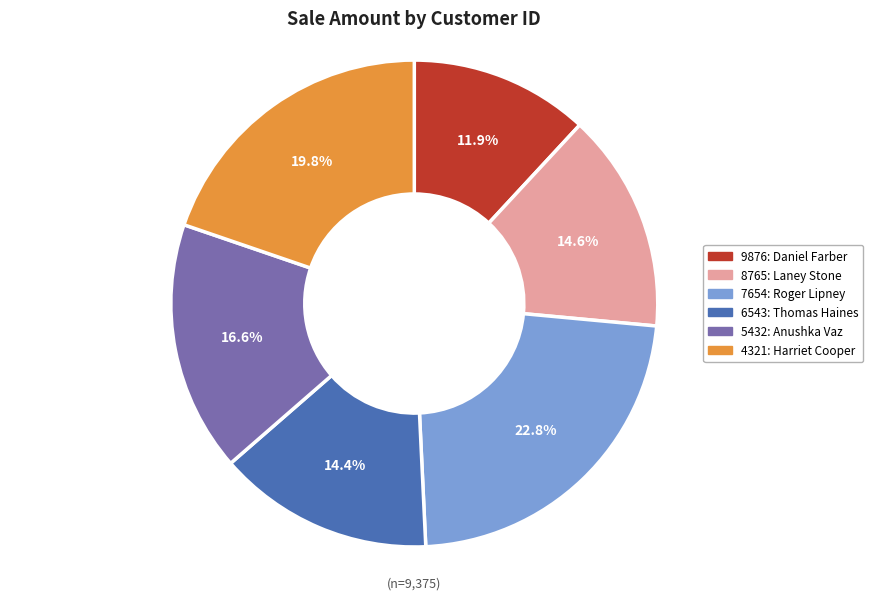

To the nearest percent, what is the difference between the 5432 and 6543 slice percentages?

2%